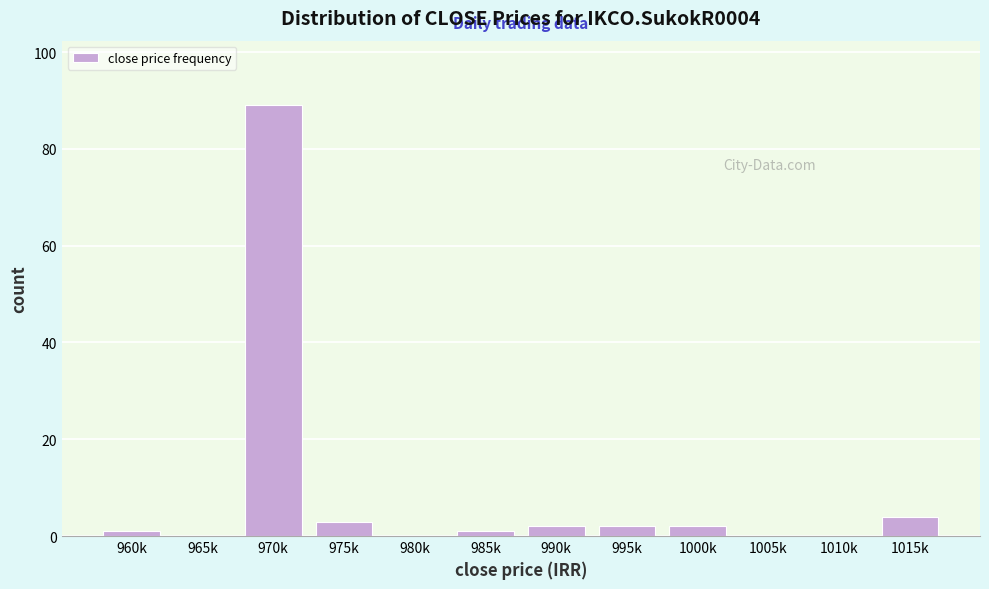

Reading left to right, extract all data points from this chart.

960k=1	965k=0	970k=89	975k=3	980k=0	985k=1	990k=2	995k=2	1000k=2	1005k=0	1010k=0	1015k=4